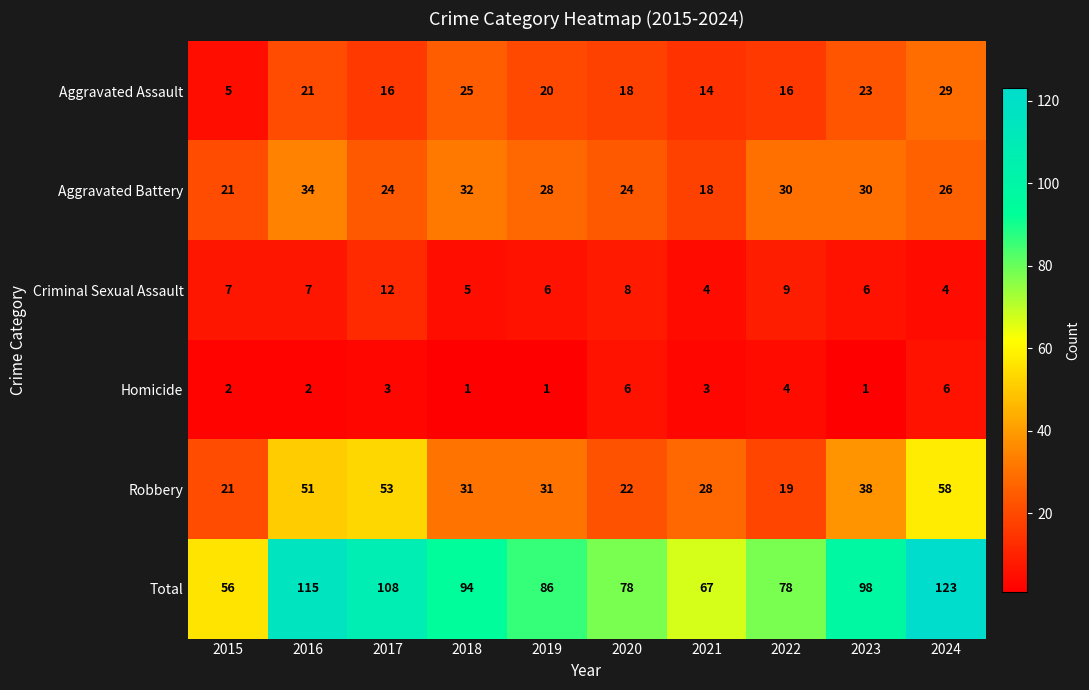

Which series has the widest spread of values?

Total